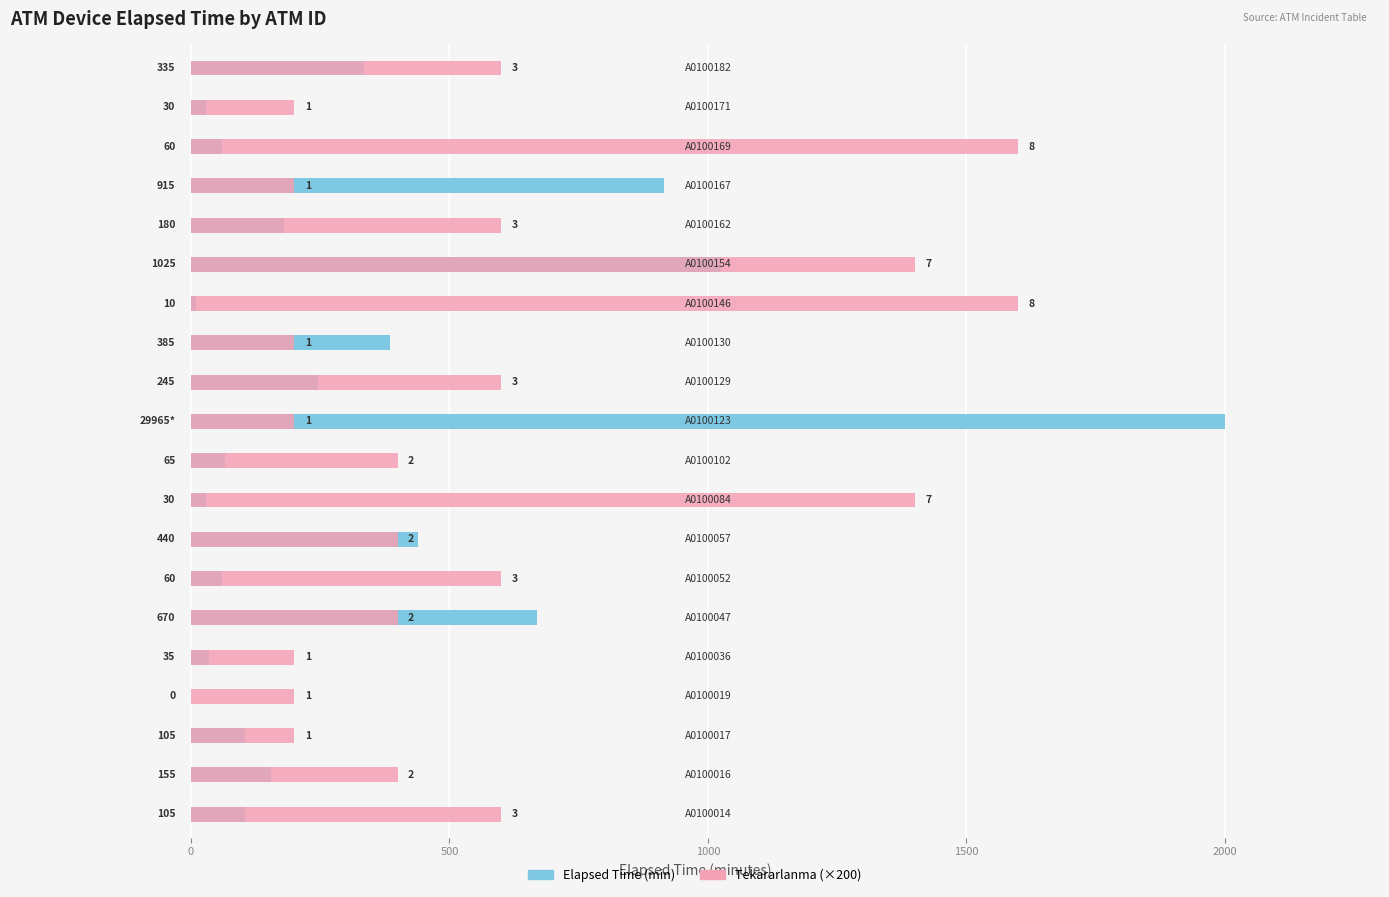

Which series has the widest spread of values?

Elapsed Time (min)